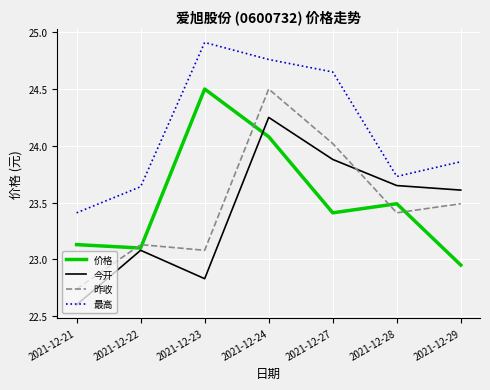

At which label does 昨收 reach its peak?

2021-12-24